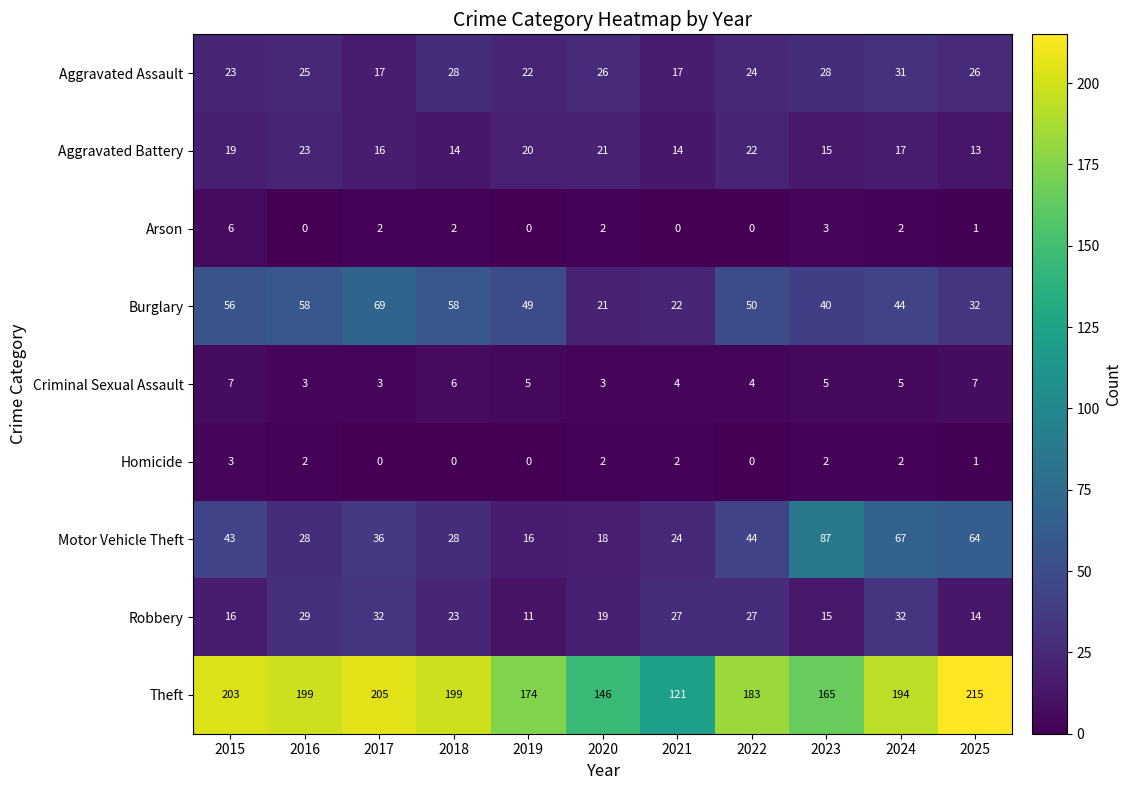

Is it true that Theft equals 146 at 2020?

True